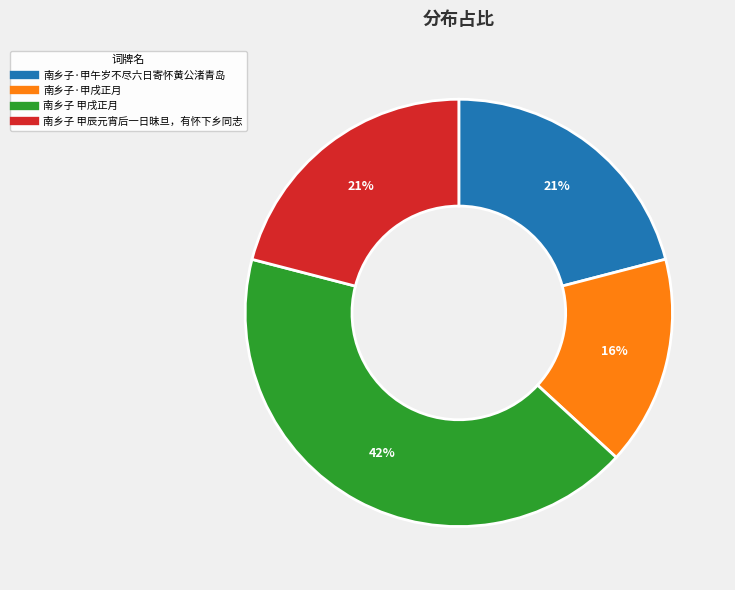

Count the number of slices in the pie.

4